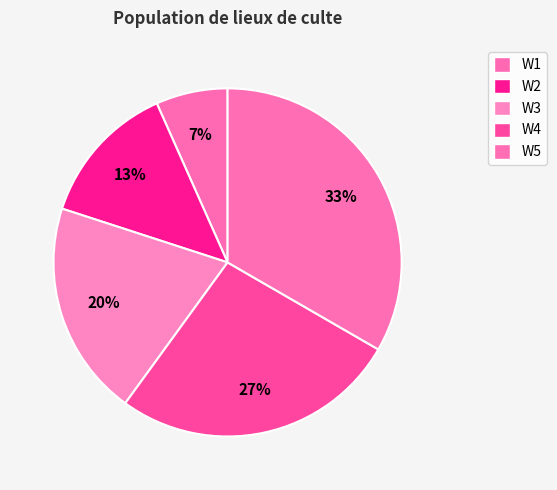

Is it true that W2 is 13% of the pie?

True